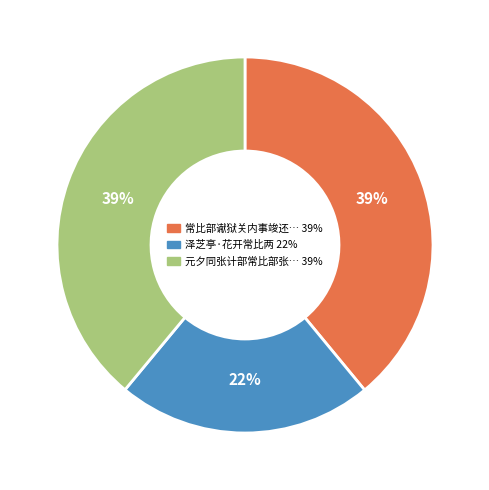

Is there any slice that represents more than half of the pie?

No